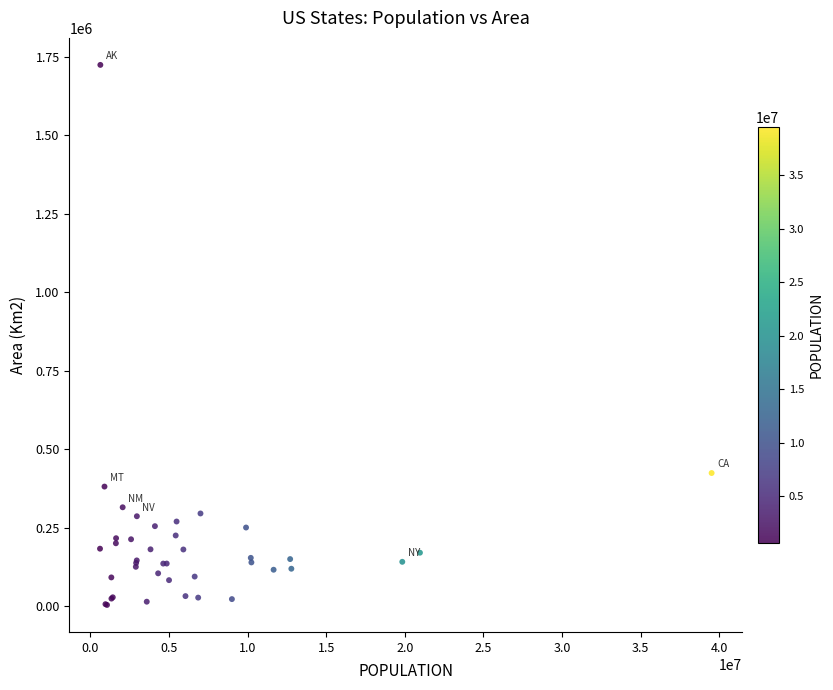

What Y value in the scatter plot is closest to 863669?

423967